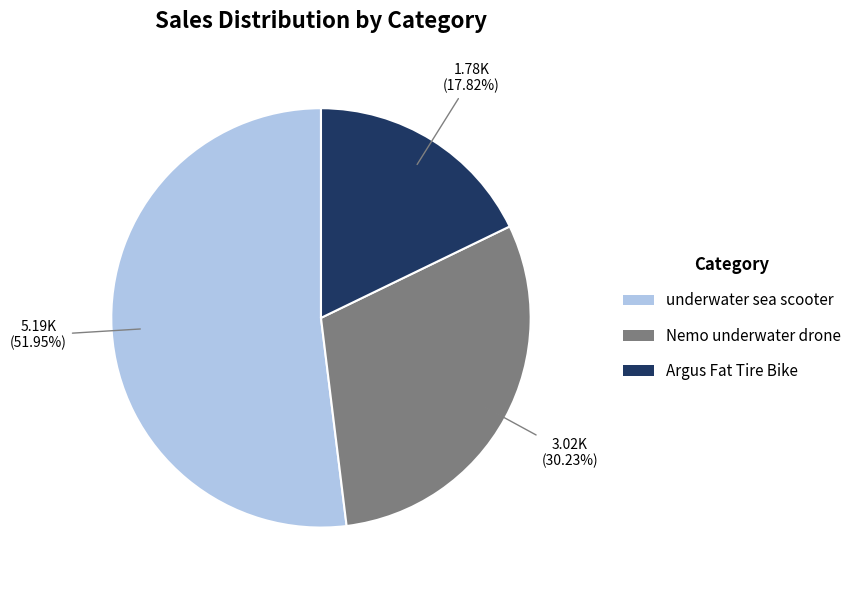

To the nearest percent, what is the combined percentage of underwater sea scooter and Argus Fat Tire Bike?

70%